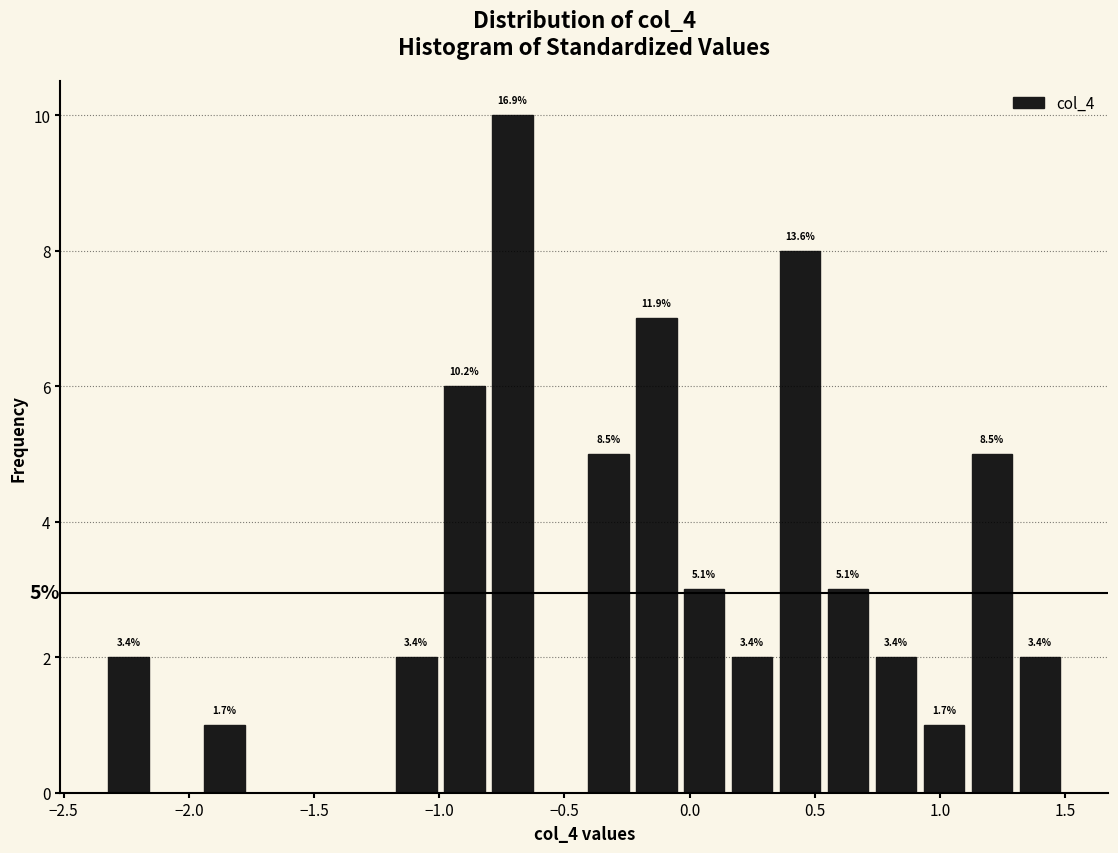

Around what value on the x-axis is the tallest bar? Give the approximate position of its centre, as read against the axis.

-0.70